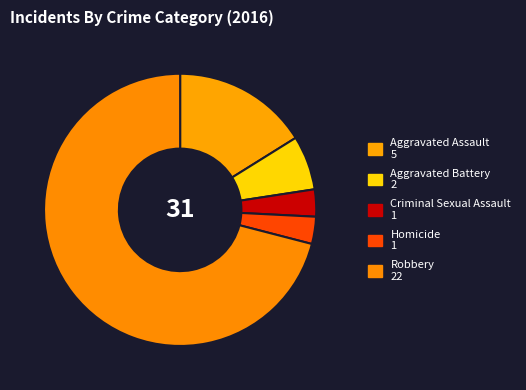

Count the number of slices in the pie.

5